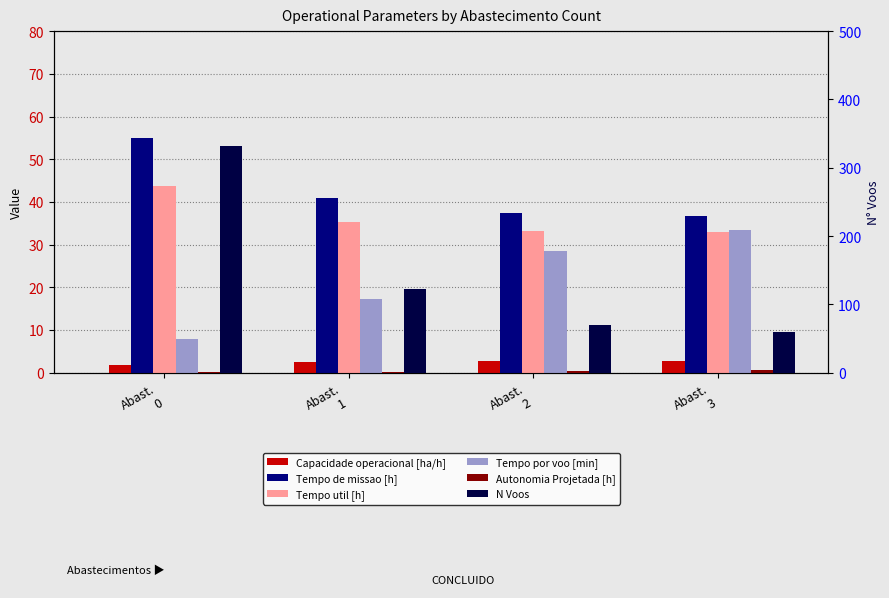

The value of Tempo de missao [h] at Abast.
2 is 9.2. True or false?

False